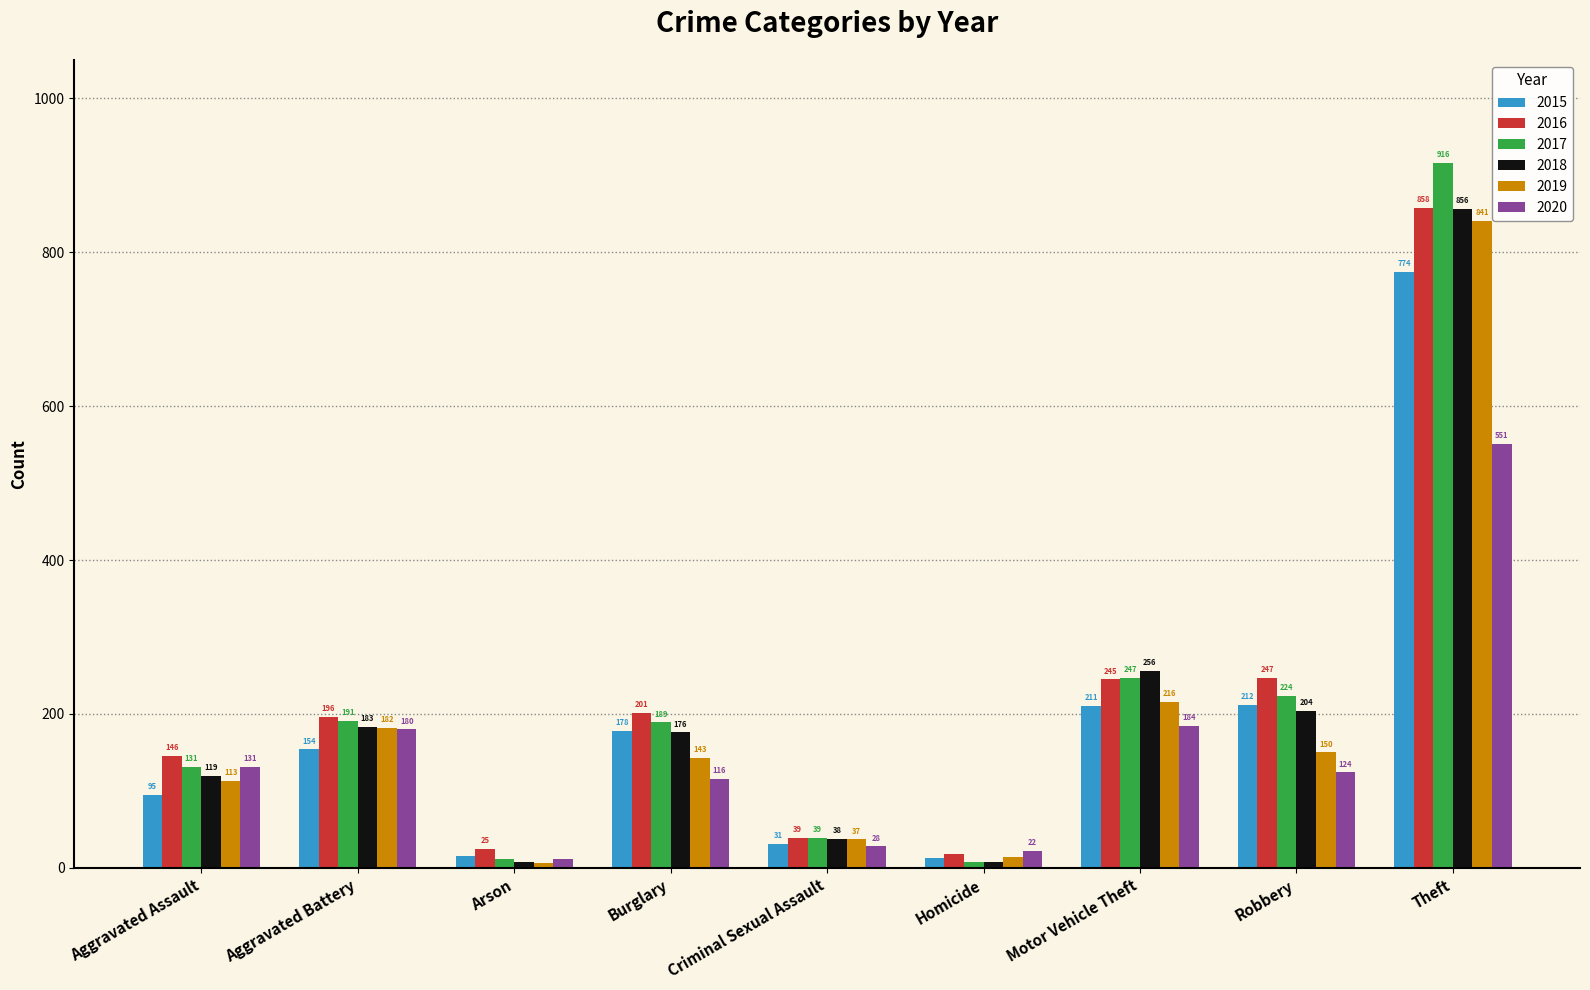

What is the label of the 2nd bar from the right?

Robbery